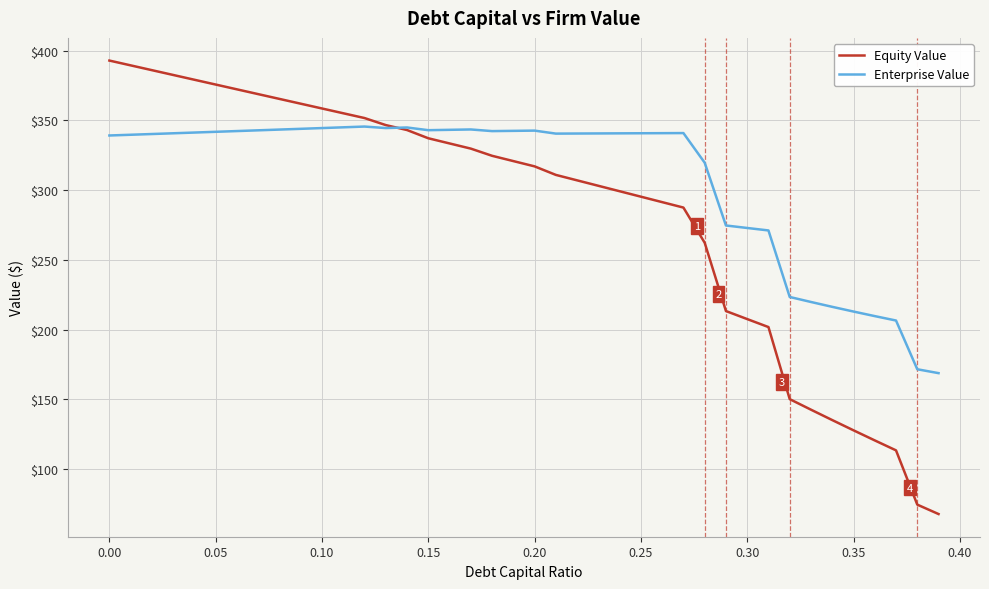

Which series has the widest spread of values?

Equity Value